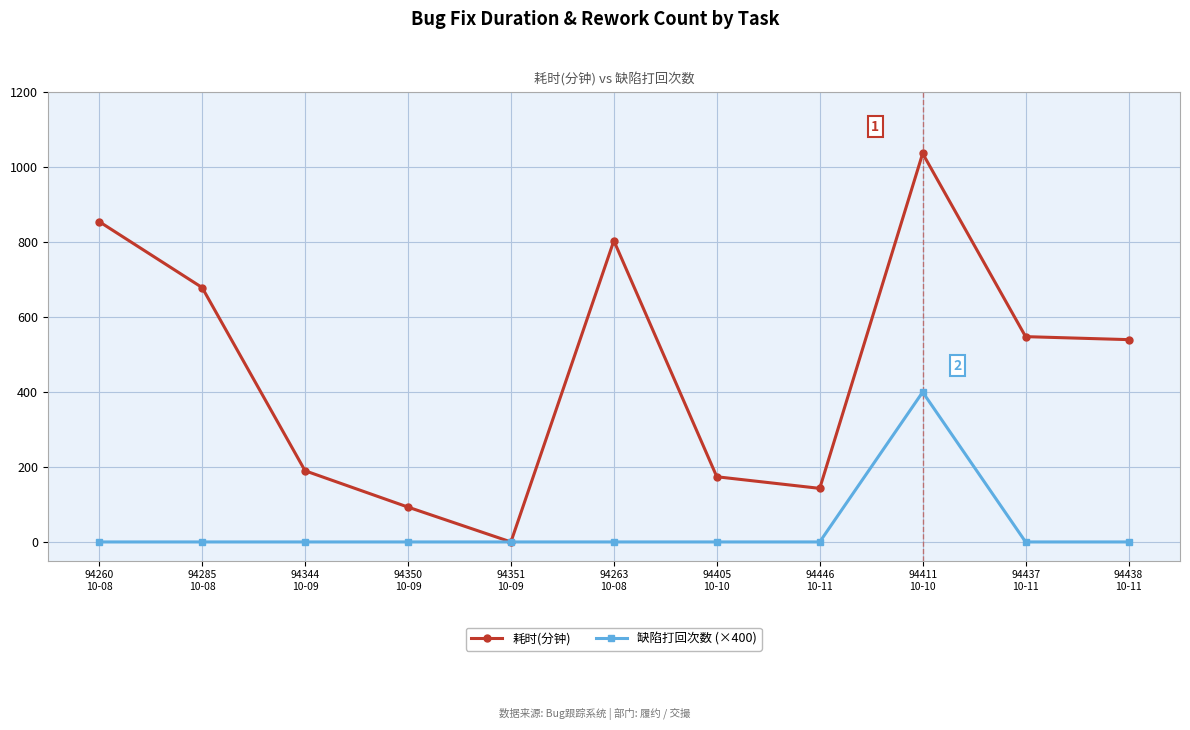

Which series has the largest range (max minus min)?

耗时(分钟)